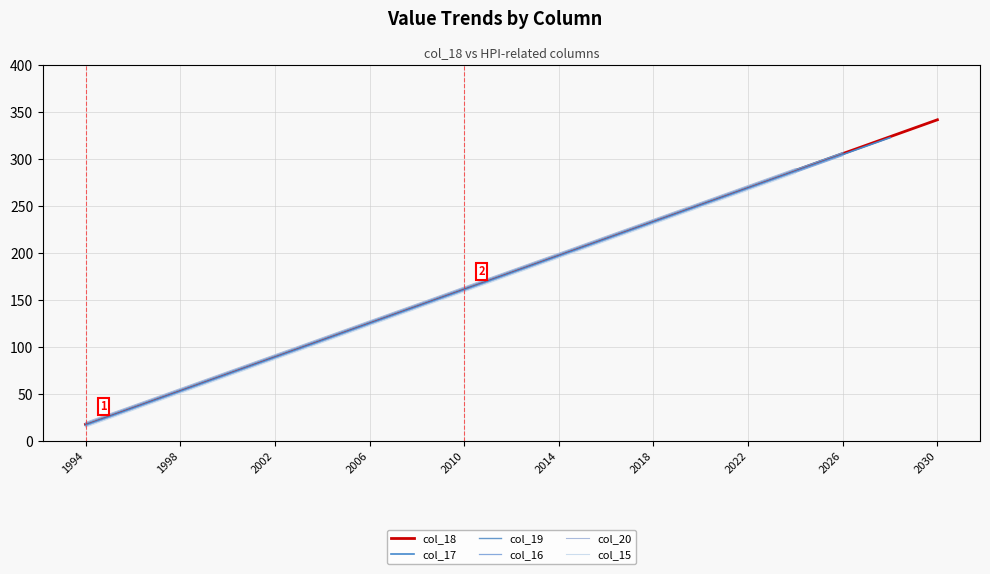

Rank the series by their maximum value, from highest to lowest.

col_18, col_17, col_19, col_16, col_20, col_15